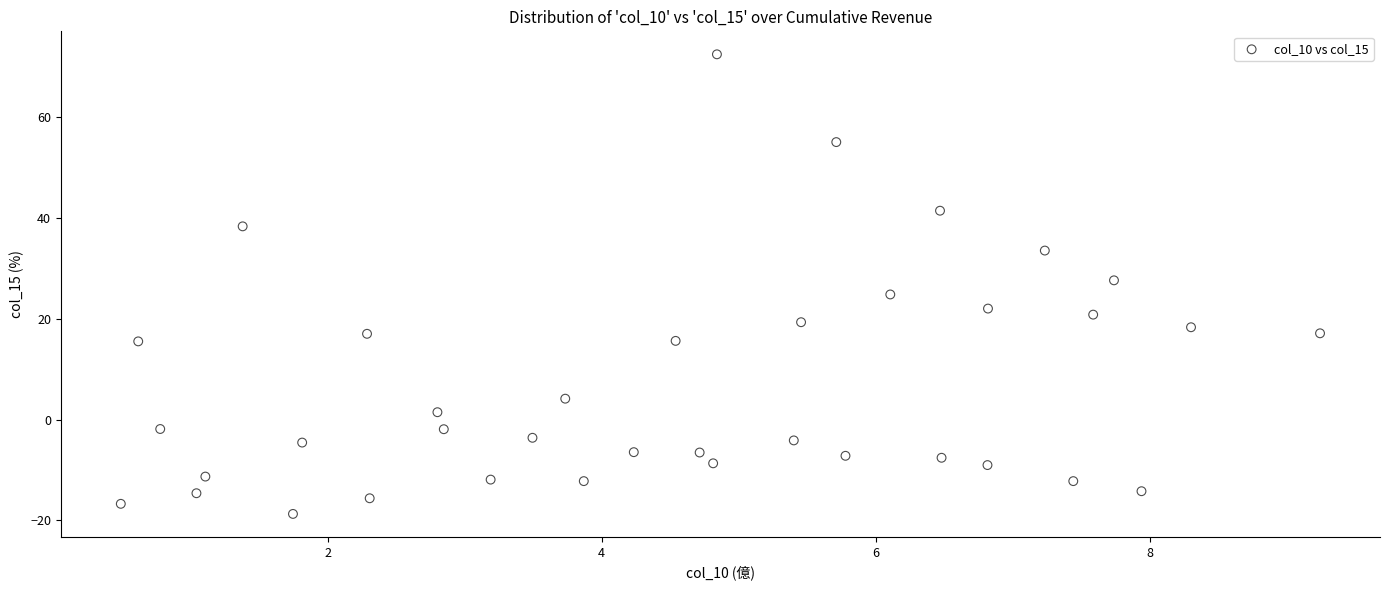

What is the range of Y values (max minus min)?

91.1